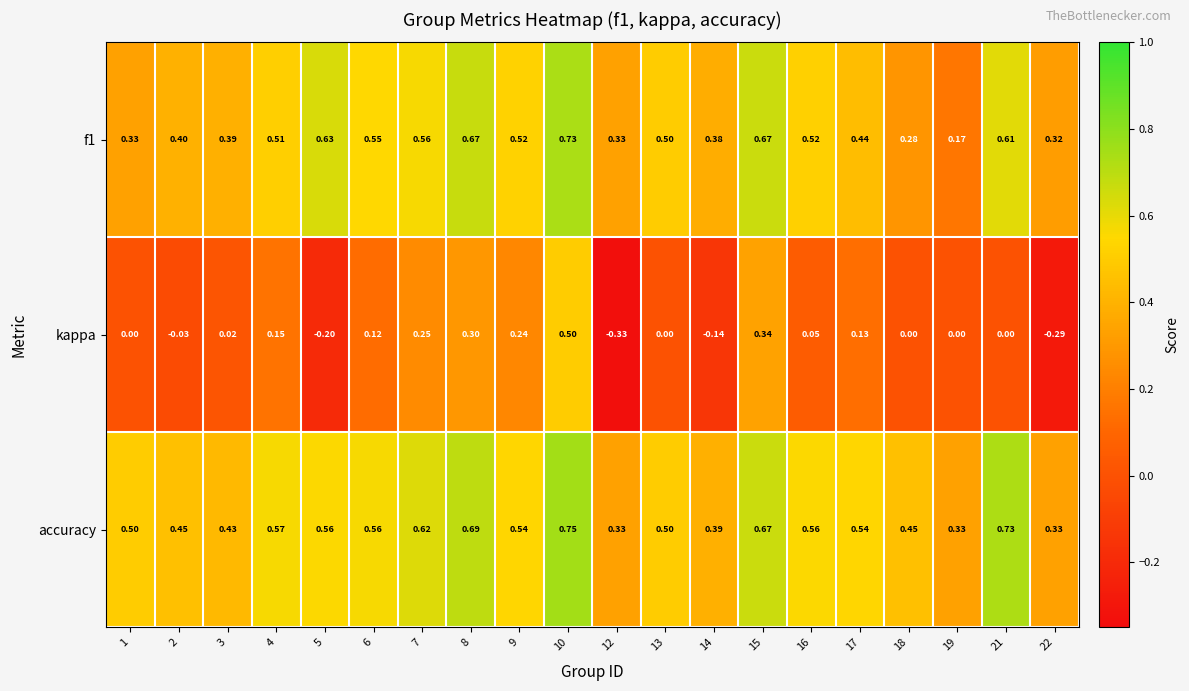

Between 9 and 22, which series saw the biggest shift?

kappa